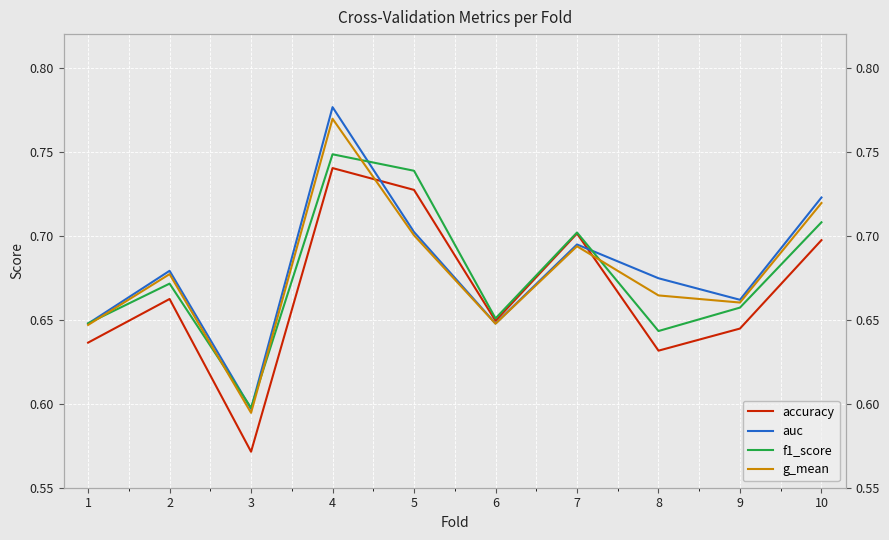

How many intersections are there between g_mean and f1_score?

5